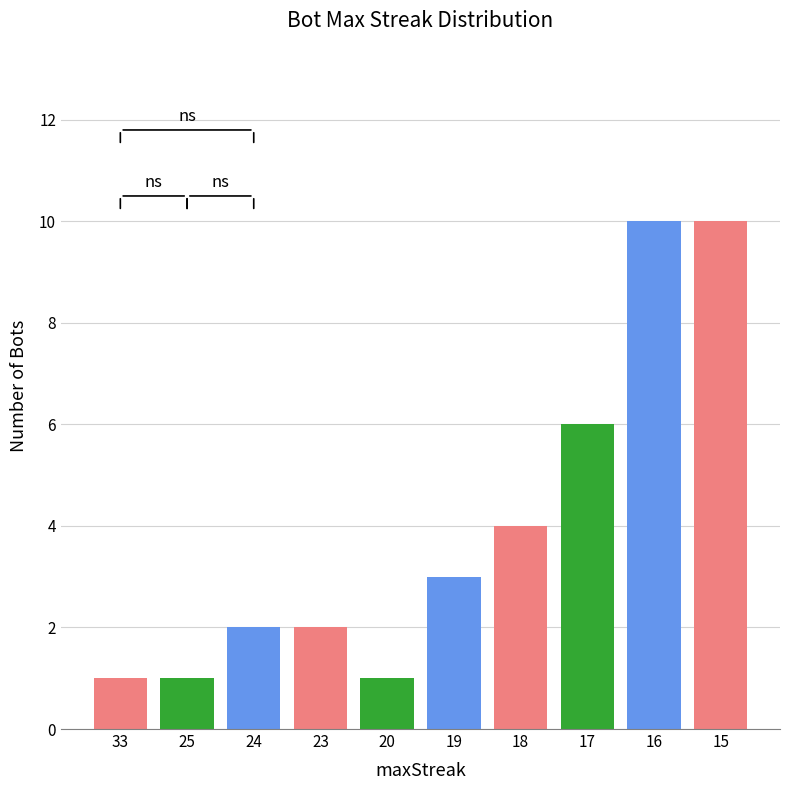

The value at 19 is 4. True or false?

False